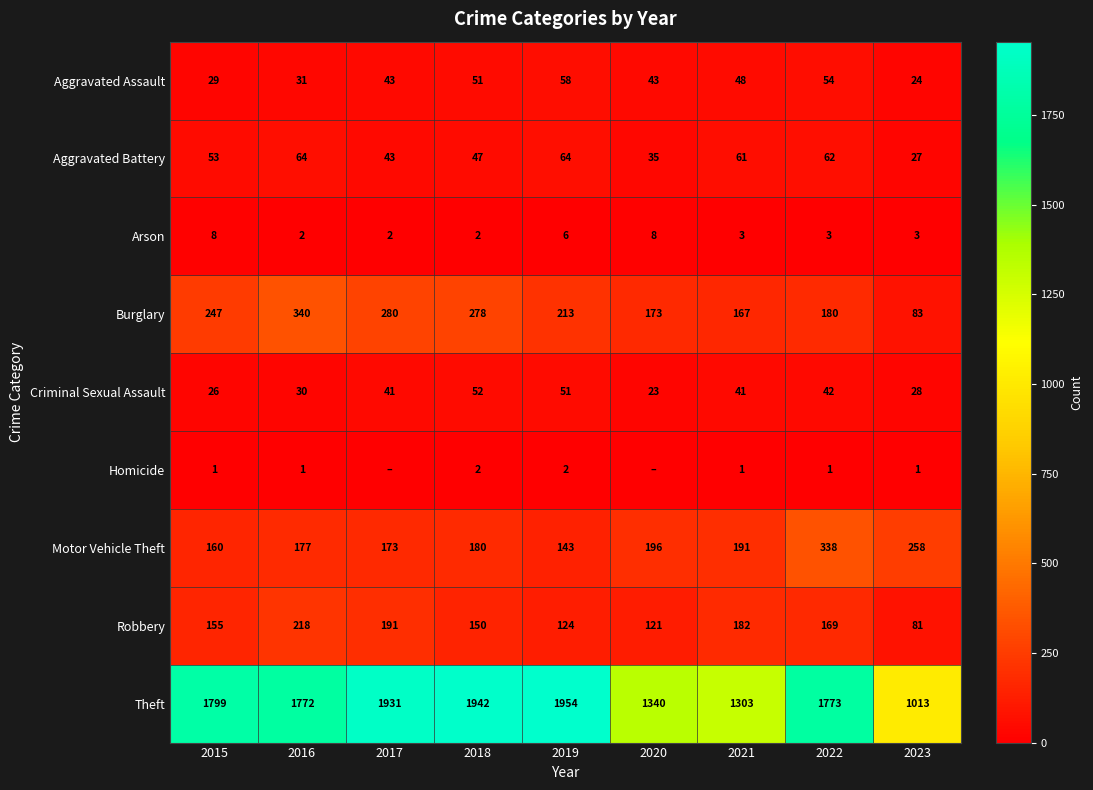

Rank the series at 2016 from lowest to highest value.

Homicide, Arson, Criminal Sexual Assault, Aggravated Assault, Aggravated Battery, Motor Vehicle Theft, Robbery, Burglary, Theft